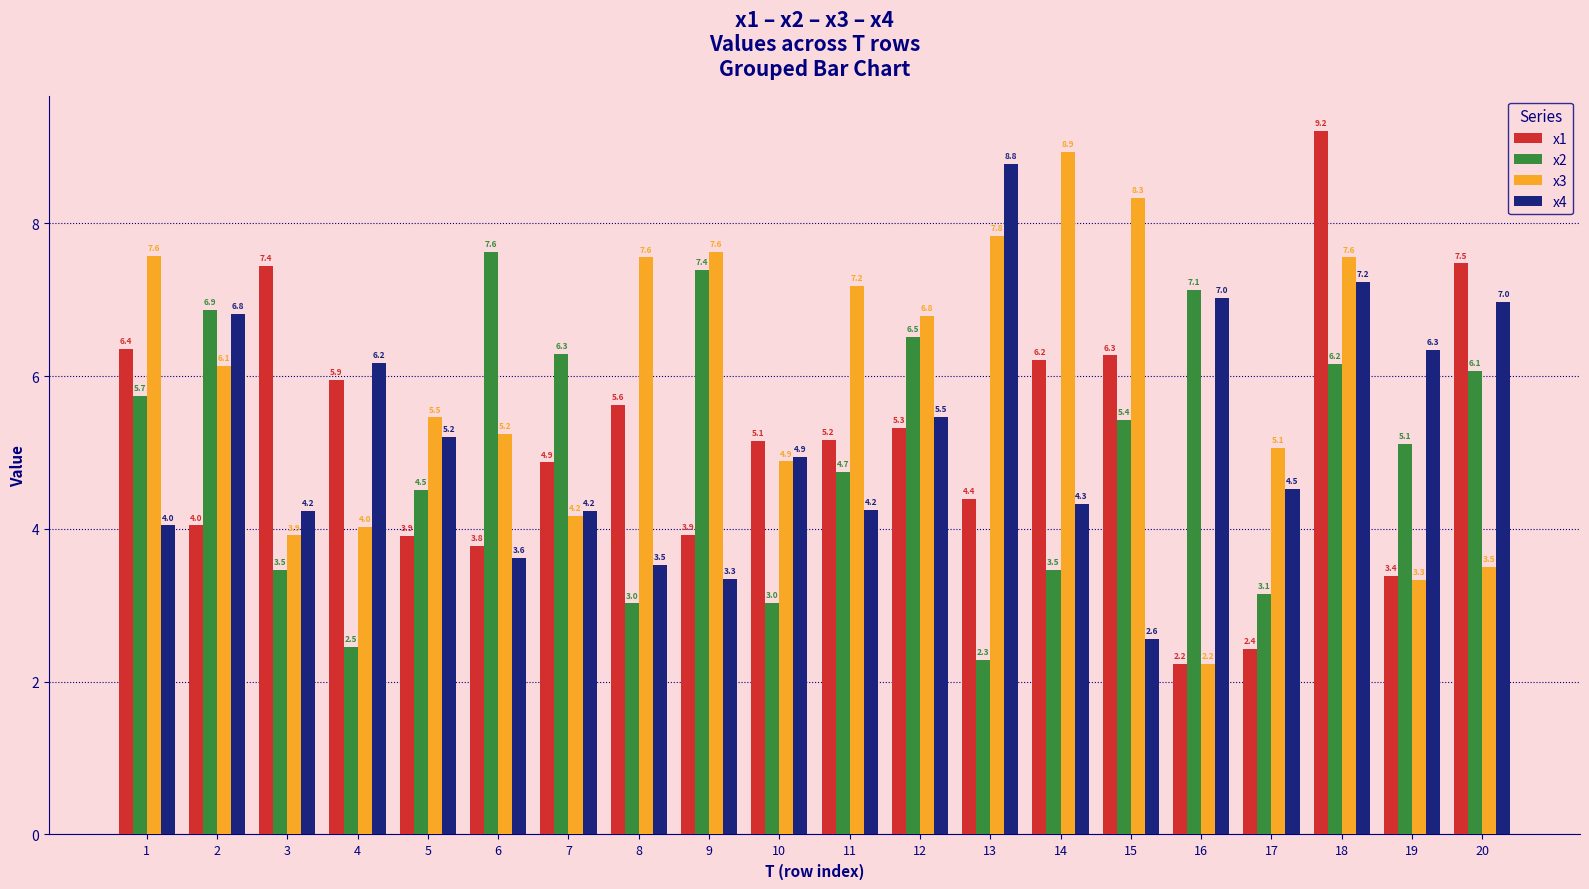

At which category does the chart reach its peak across all series?

18